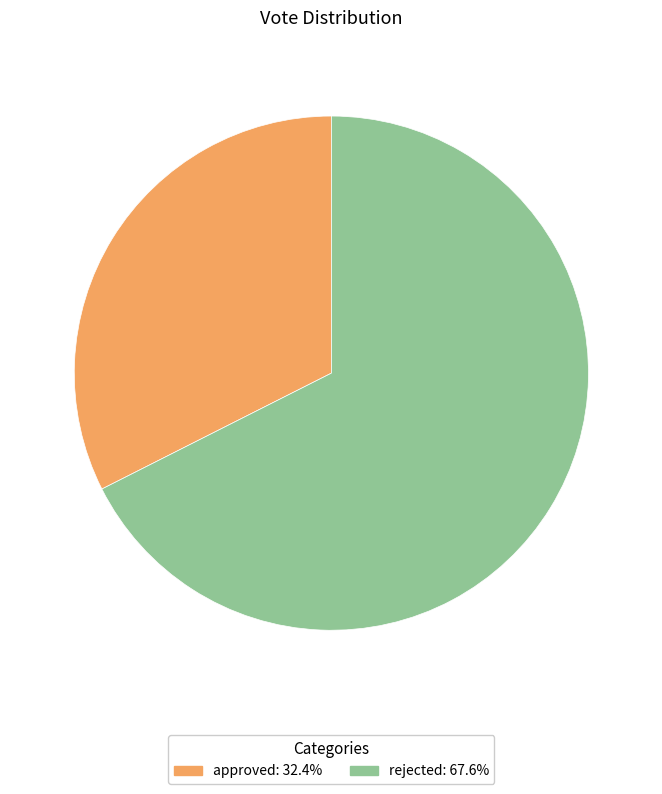

Is there a majority slice in this chart?

Yes